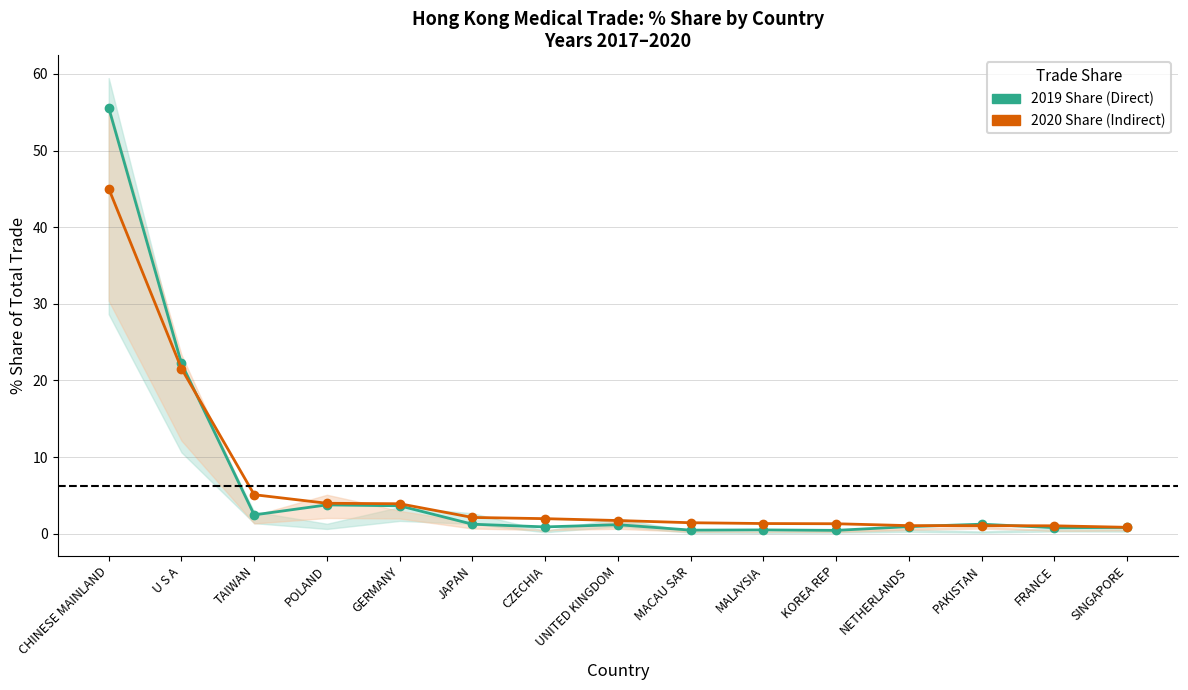

True or false: 2020 Share (Indirect) has a value of 21.6 at U S A.

True